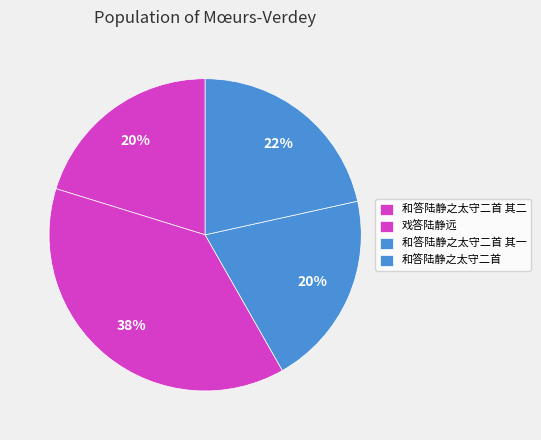

Is it true that 戏答陆静远 is 49% of the pie?

False